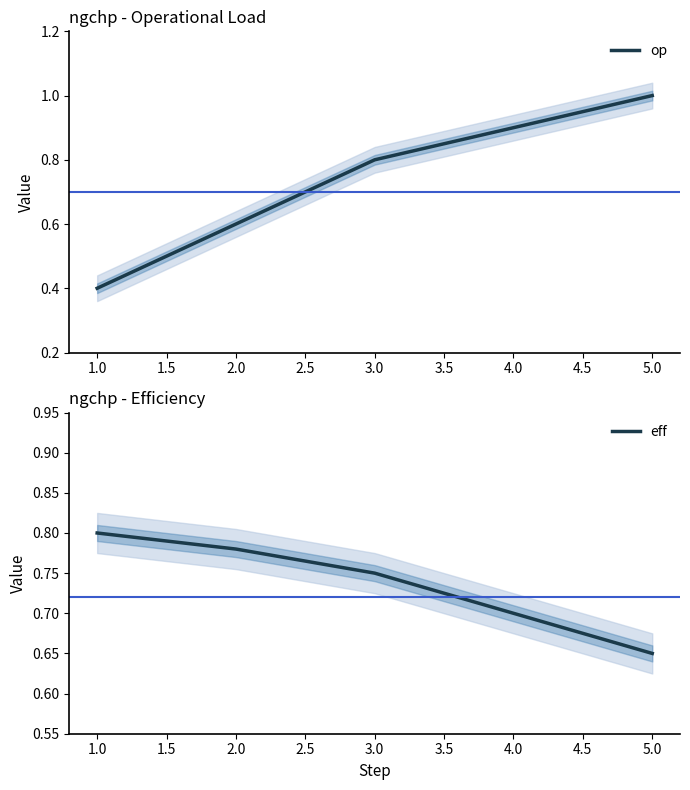

Is this an area chart (filled region under the line)?

No